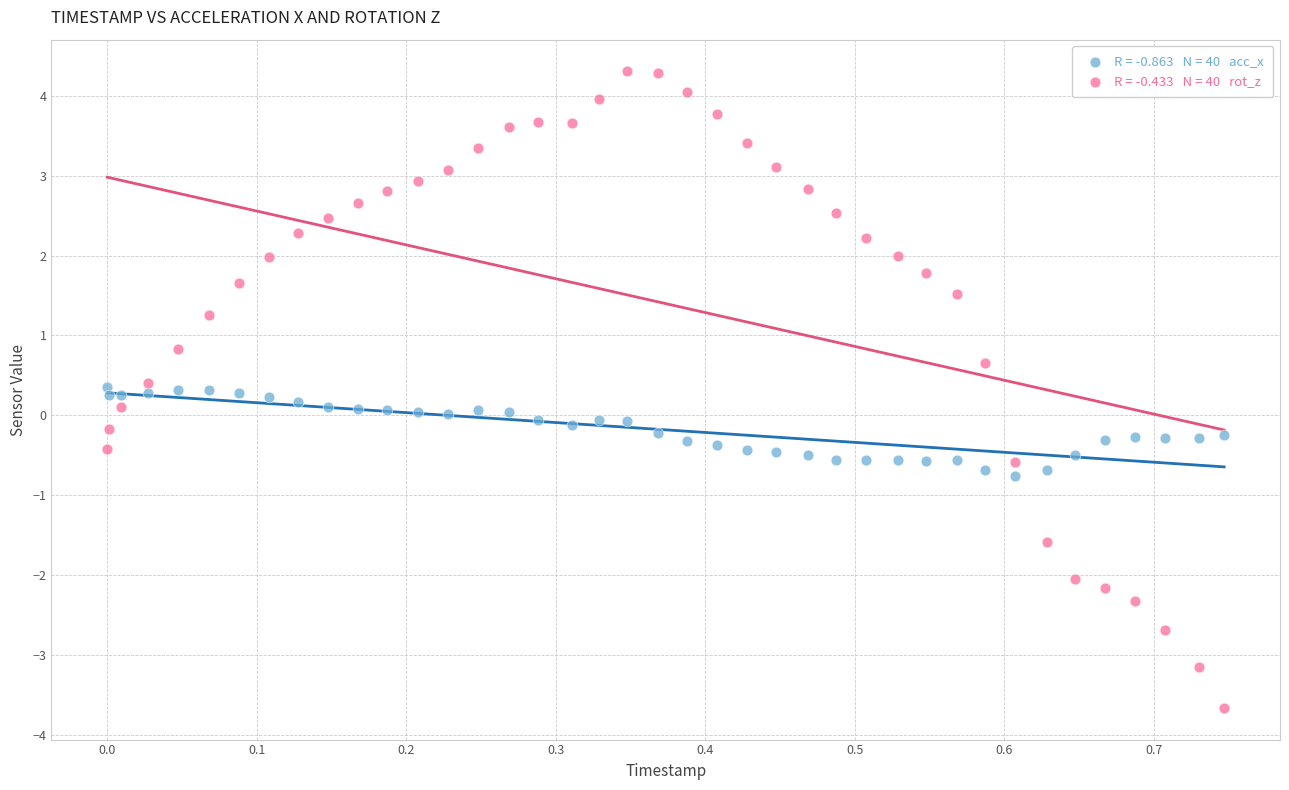

Across all data points, what is the range of X values (max minus min)?

0.7